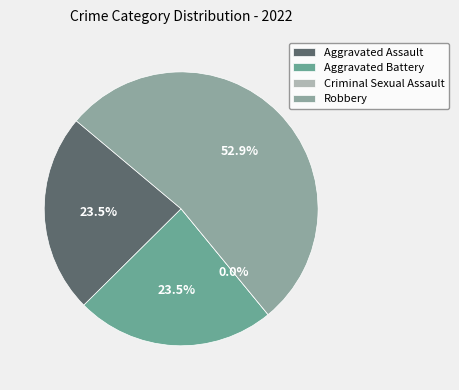

Which slice is the smallest?

Criminal Sexual Assault